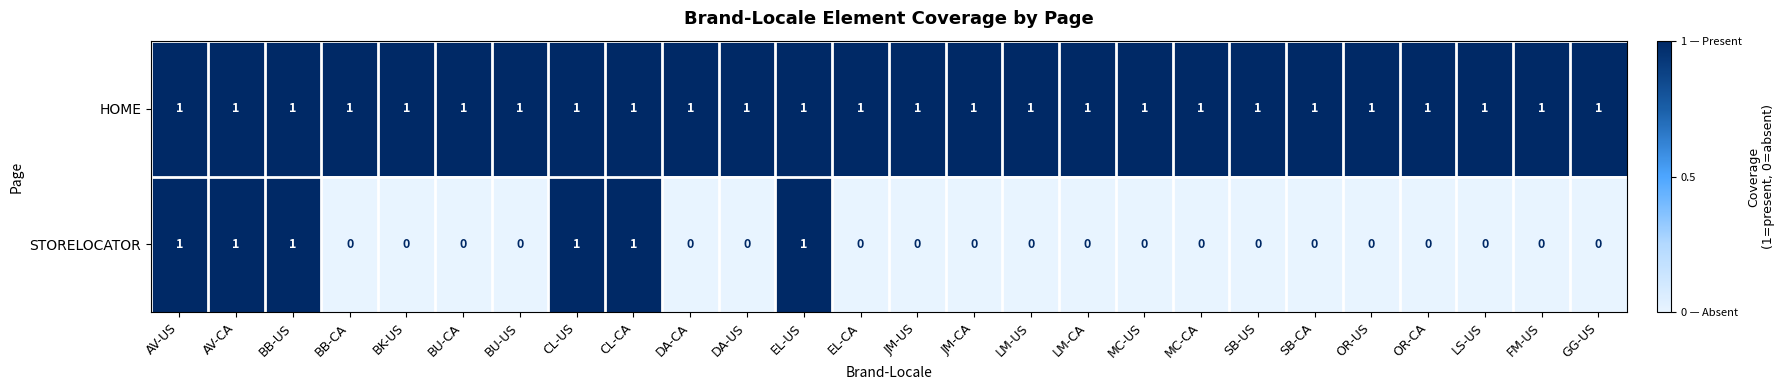

What is the sum of all STORELOCATOR values?

6